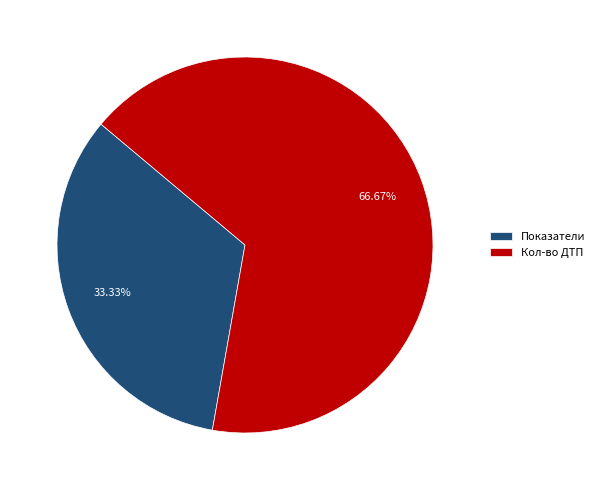

What is the total percentage of Кол-во ДТП and Показатели?

100.0%